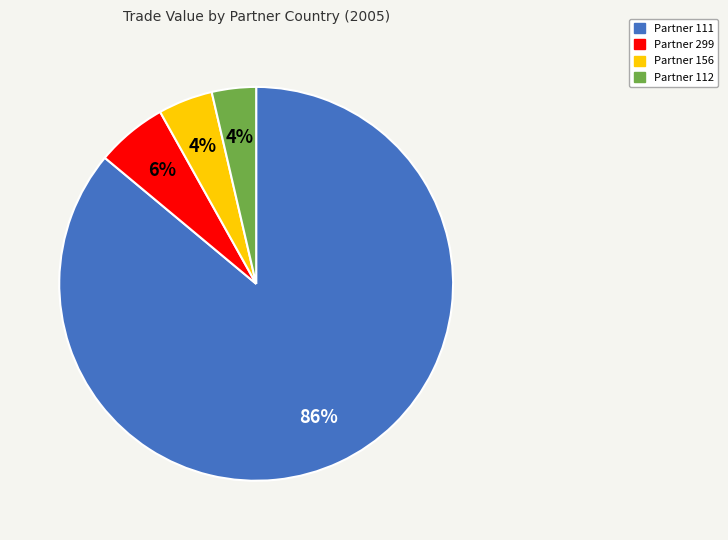

To the nearest percent, what is the average slice percentage?

25%